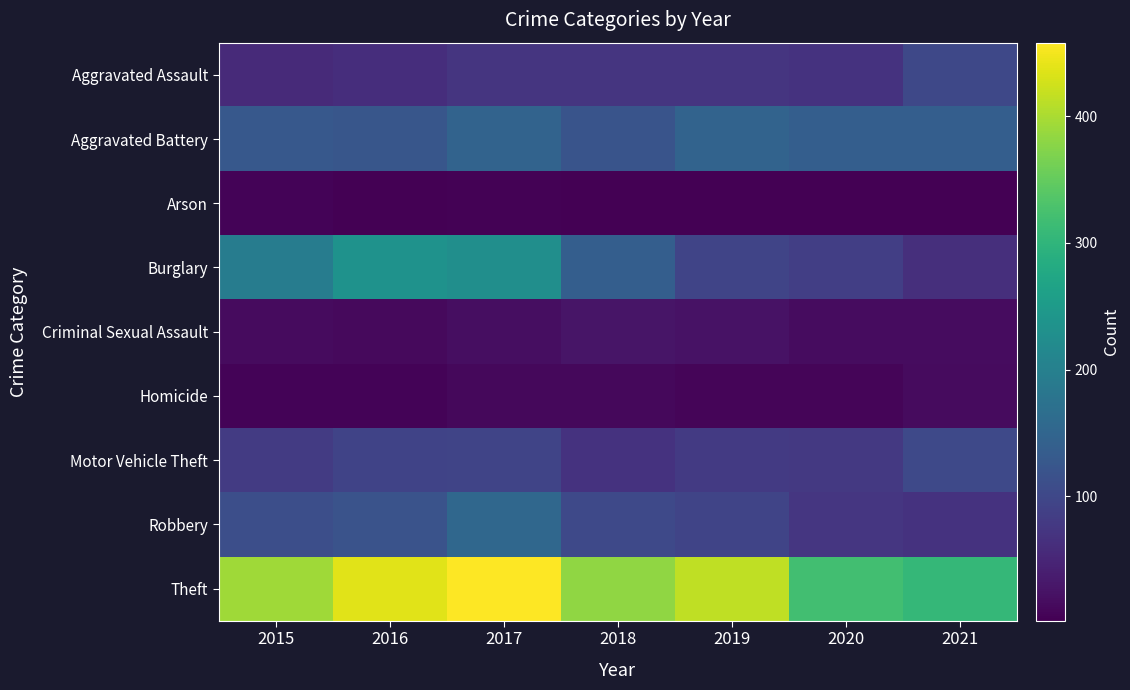

What is the difference between the highest and lowest values at 2020?

317